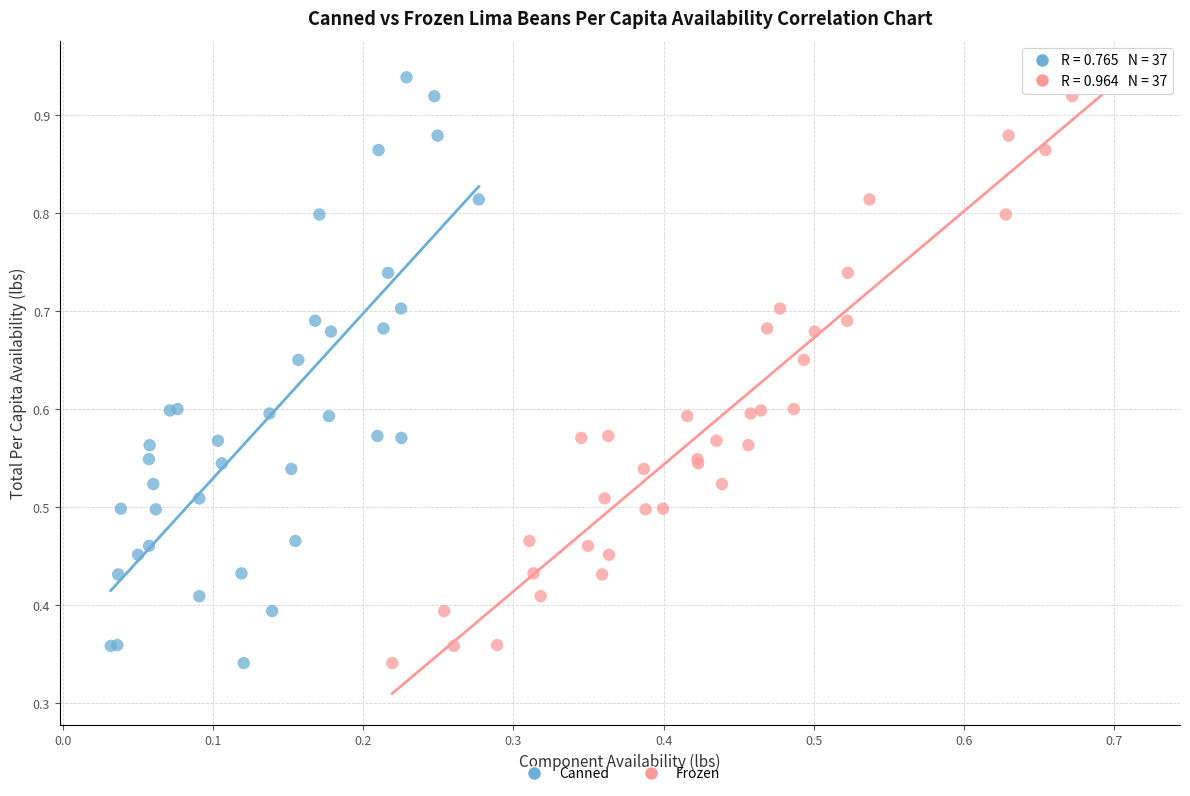

What are all the series names shown in the legend?

Canned, Frozen